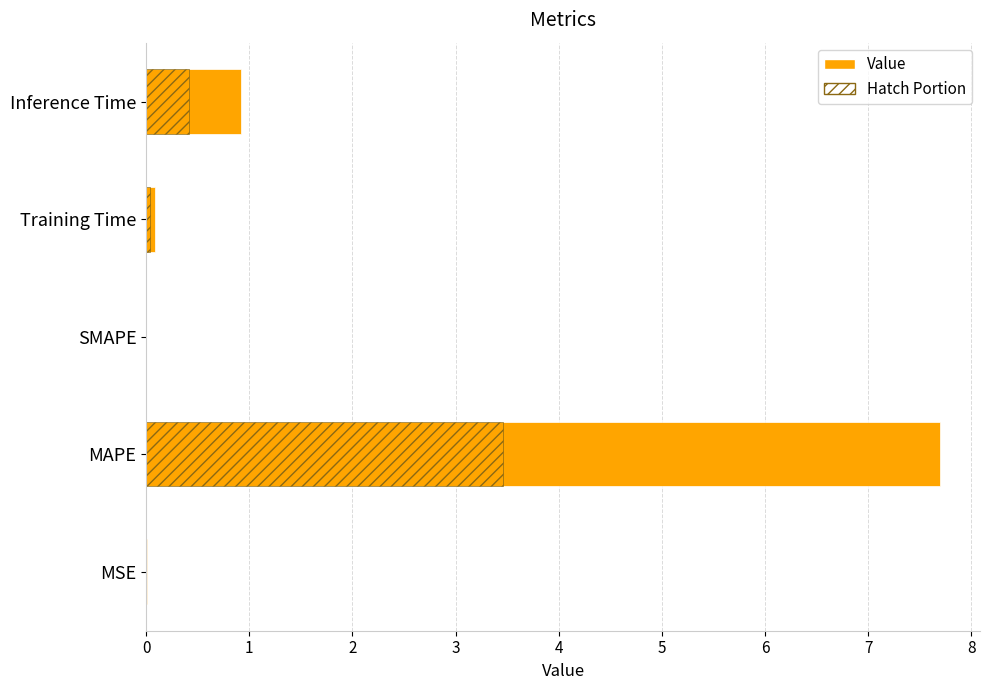

What is the difference between the values at Inference Time and MAPE?

6.8